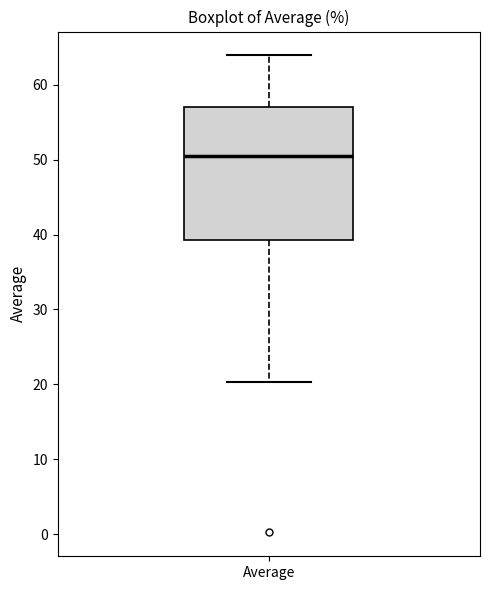

Transcribe this box plot: give where the median line is, the range the box spans, and where the two whiskers end, as read against the y-axis. The values are not printed on the chart, so give them approximately, as read against the axis.

median 51, box 39 to 57, whiskers 20 to 64